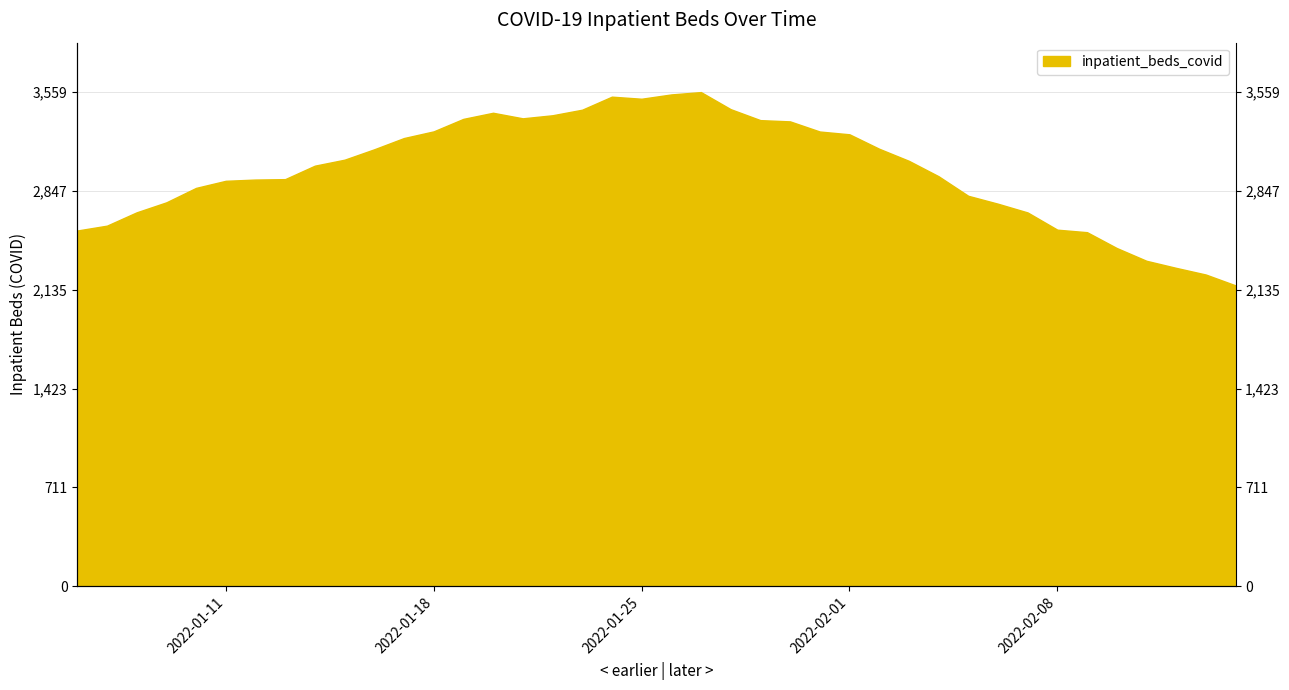

True or false: the data shows 3370 at 2022-01-21.

True